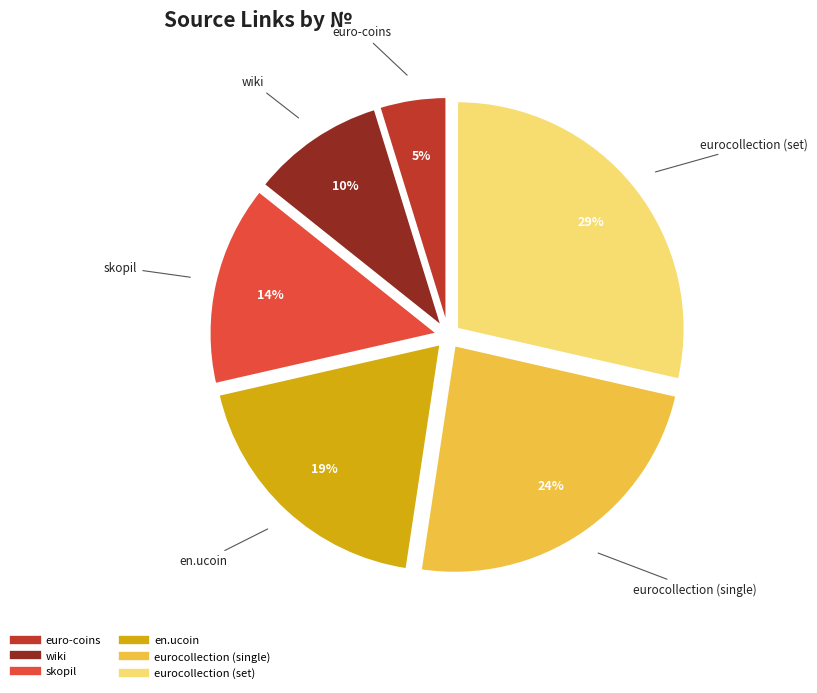

Approximately how many times larger is the value at euro-coins compared to eurocollection (single)?

0.2